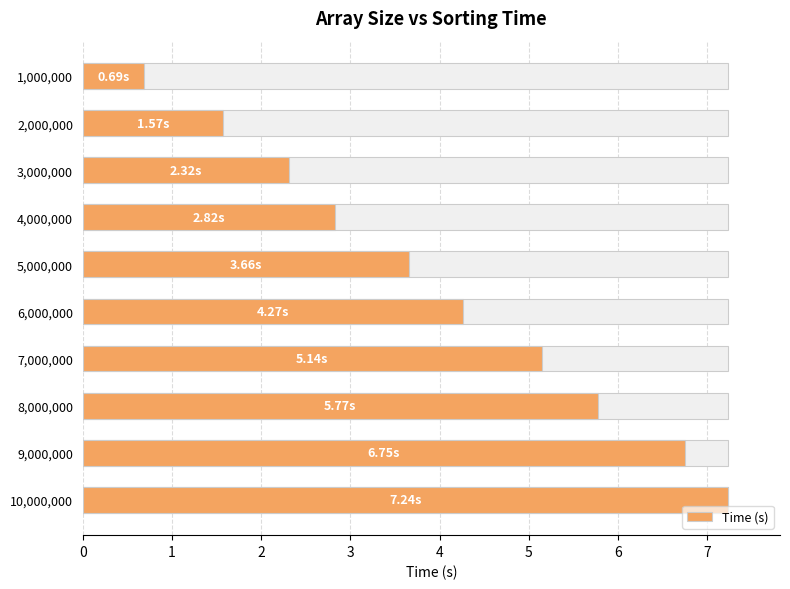

Is it true that the value at 1,000,000 is 0.4?

False